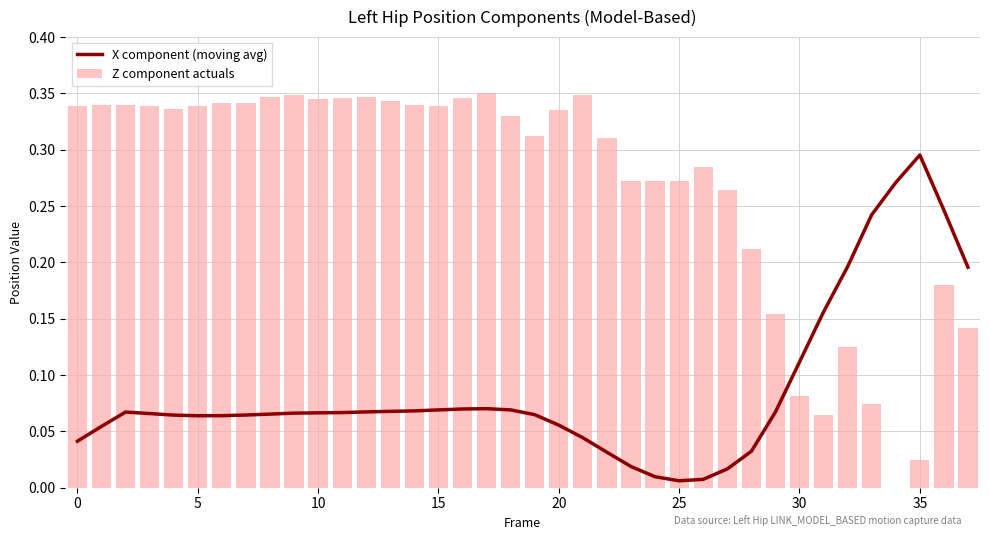

Reading right to left, extract all data points from this chart.

X component (moving avg): 0.2	0.2	0.3	0.3	0.2	0.2	0.2	0.1	0.1	0.0	0.0	0.0	0.0	0.0	0.0	0.0	0.0	0.1	0.1	0.1	0.1	0.1	0.1	0.1	0.1	0.1	0.1	0.1	0.1	0.1	0.1	0.1	0.1	0.1	0.1	0.1	0.1	0.0
Z component actuals: 0.1	0.2	0.0	0.0	0.1	0.1	0.1	0.1	0.2	0.2	0.3	0.3	0.3	0.3	0.3	0.3	0.3	0.3	0.3	0.3	0.3	0.3	0.3	0.3	0.3	0.3	0.3	0.3	0.3	0.3	0.3	0.3	0.3	0.3	0.3	0.3	0.3	0.3